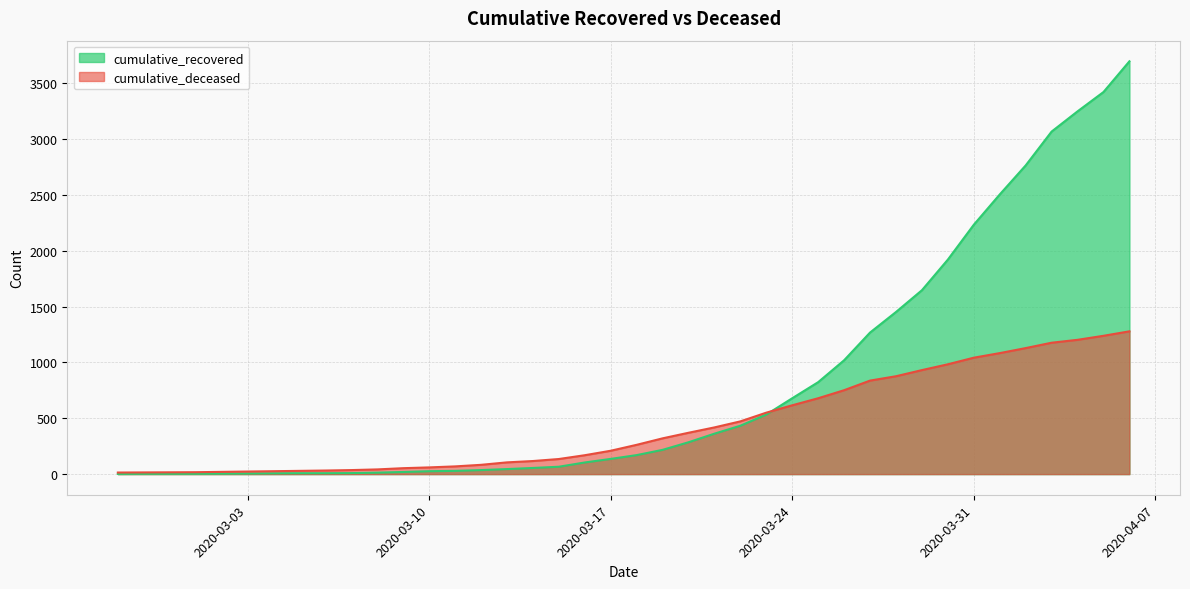

How many values in the cumulative_deceased series exceed 262?

19